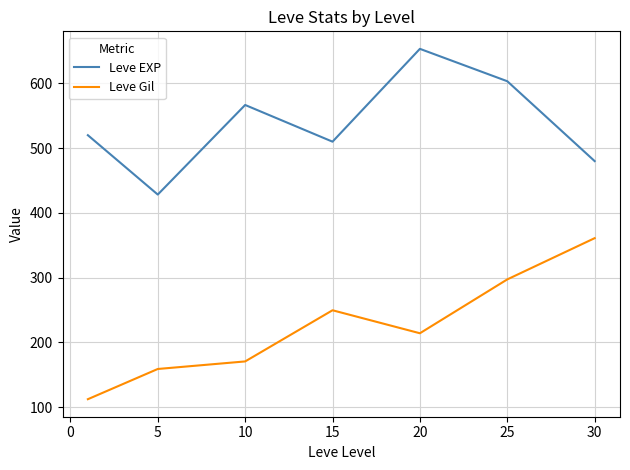

List the series in order of their overall mean, lowest first.

Leve Gil, Leve EXP